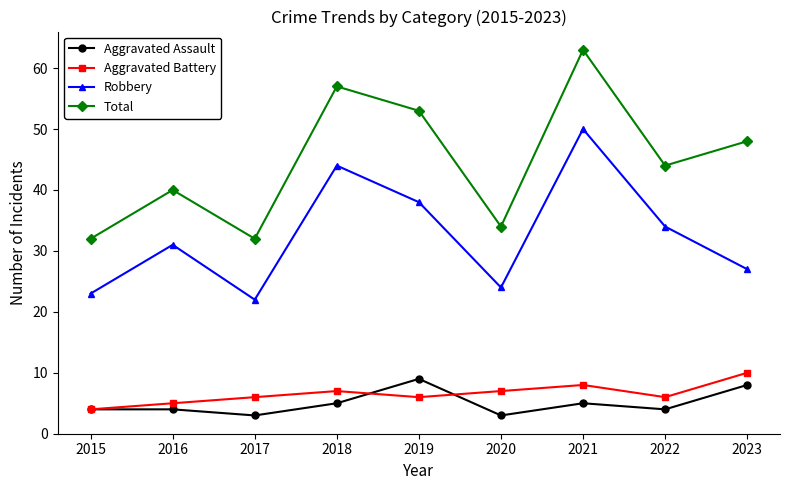

What is the value of the Aggravated Assault point at the 1st from the left?

4